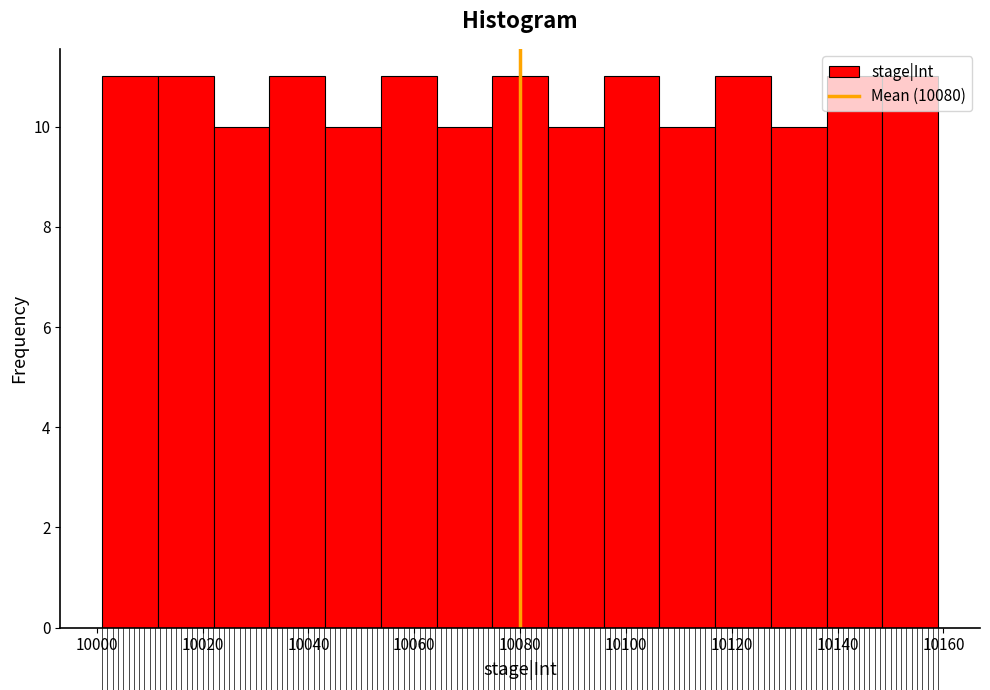

Reading left to right, transcribe this chart: for each bar, give the range it covers on the x-axis and its height. Neither the bar edges nor the heights are printed on the chart, so give them approximately, as read against the axes.

10002 to 10012: 11
10012 to 10022: 11
10022 to 10032: 10
10032 to 10044: 11
10044 to 10054: 10
10054 to 10064: 11
10064 to 10074: 10
10074 to 10086: 11
10086 to 10096: 10
10096 to 10106: 11
10106 to 10116: 10
10116 to 10128: 11
10128 to 10138: 10
10138 to 10148: 11
10148 to 10160: 11